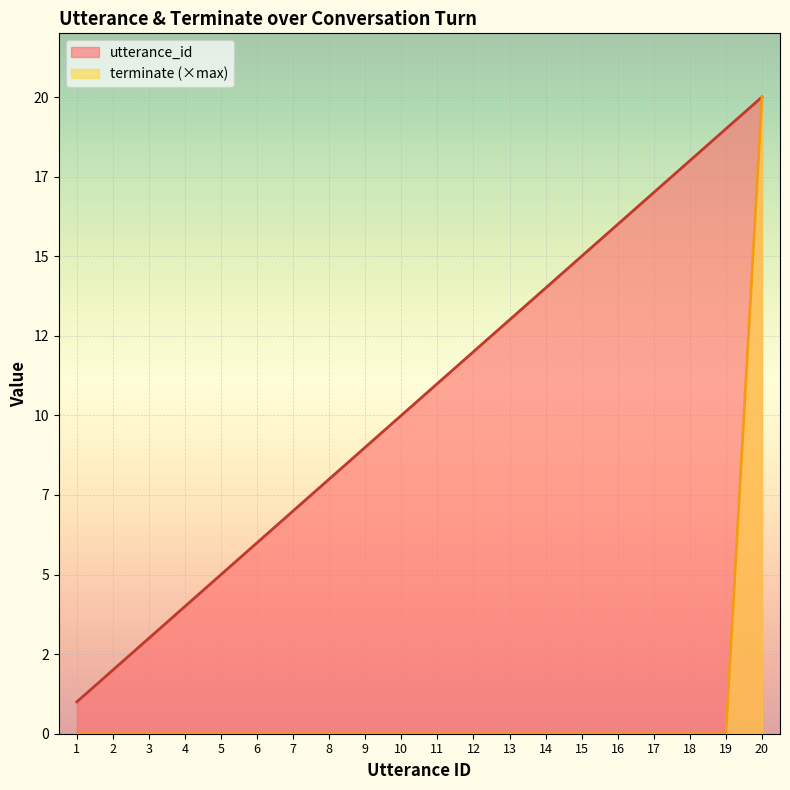

How many lines are shown in the chart?

2